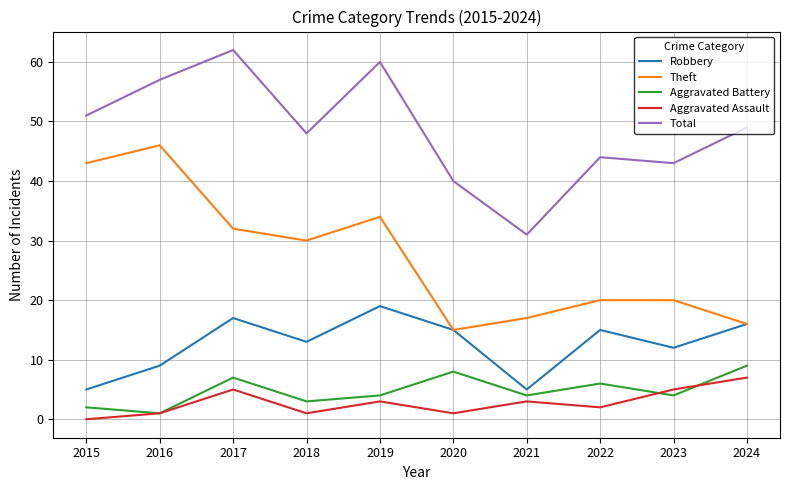

True or false: Theft and Aggravated Assault cross at least once.

False